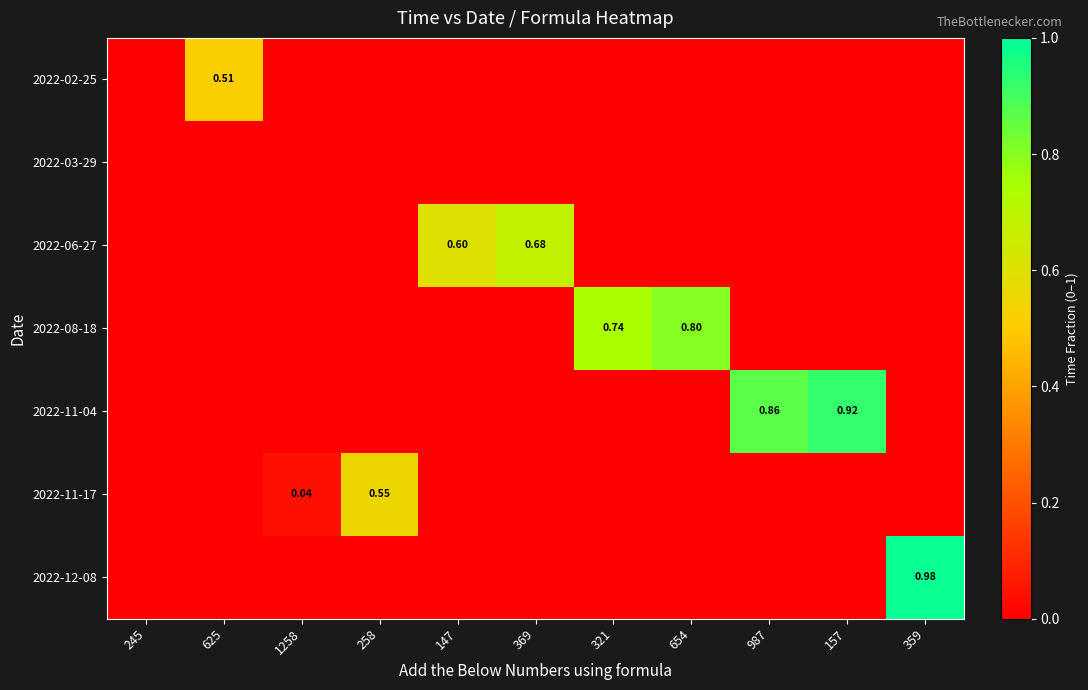

Which series has the largest range (max minus min)?

2022-12-08